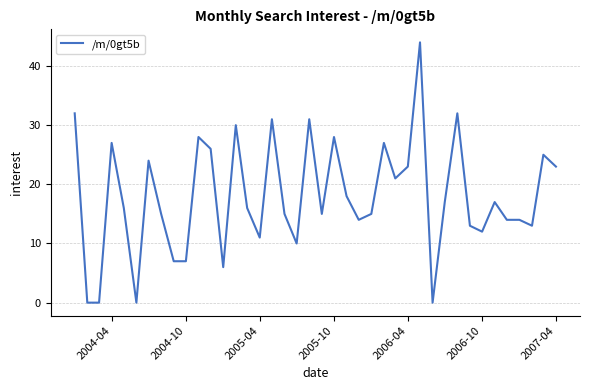

What is the maximum value shown in the chart?

44